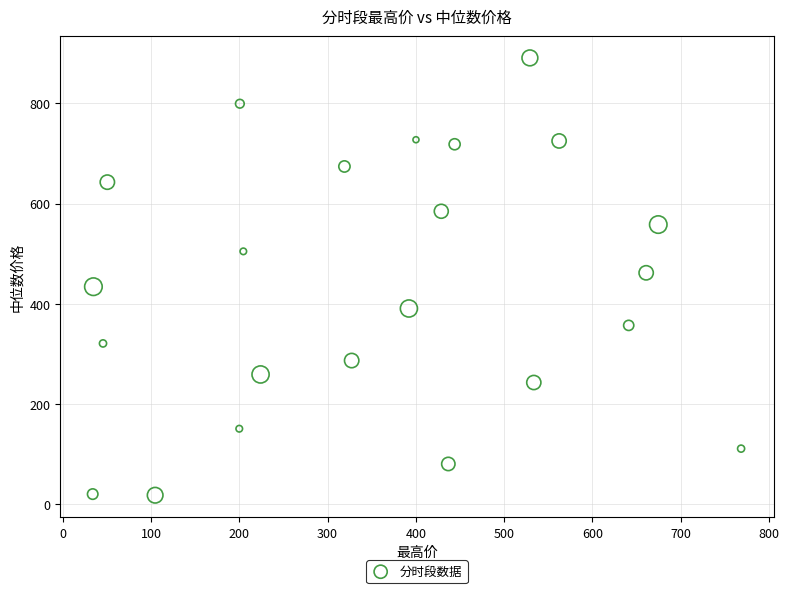

What is the range of X values (max minus min)?

734.7